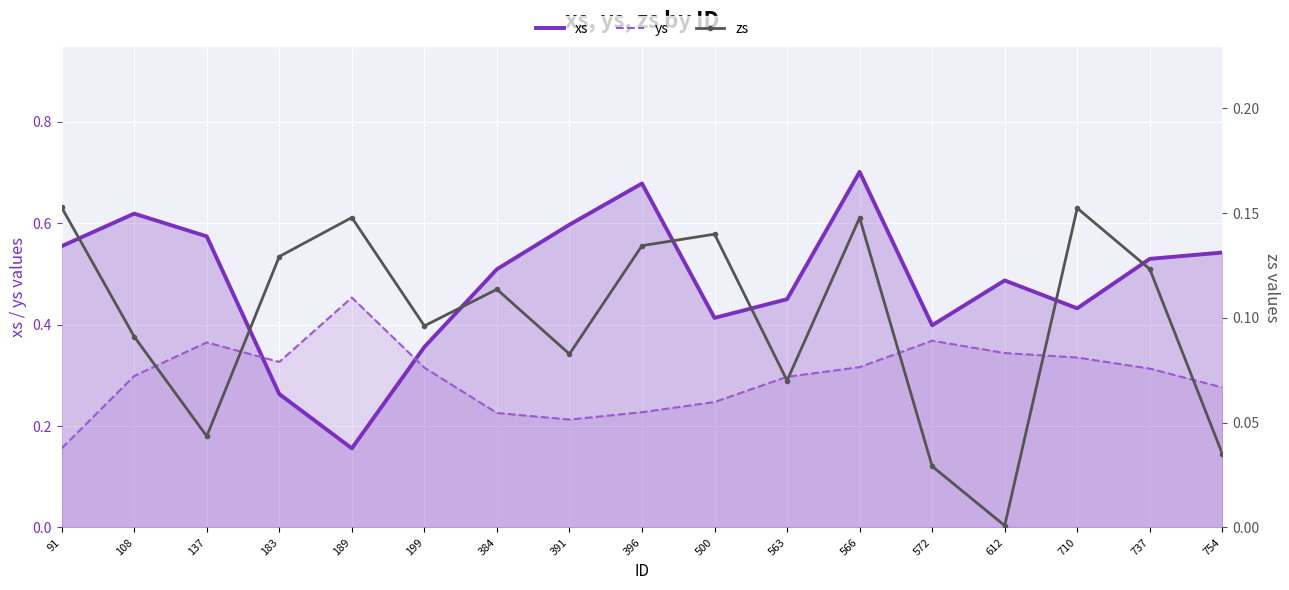

What is the average value of the xs series?

0.5